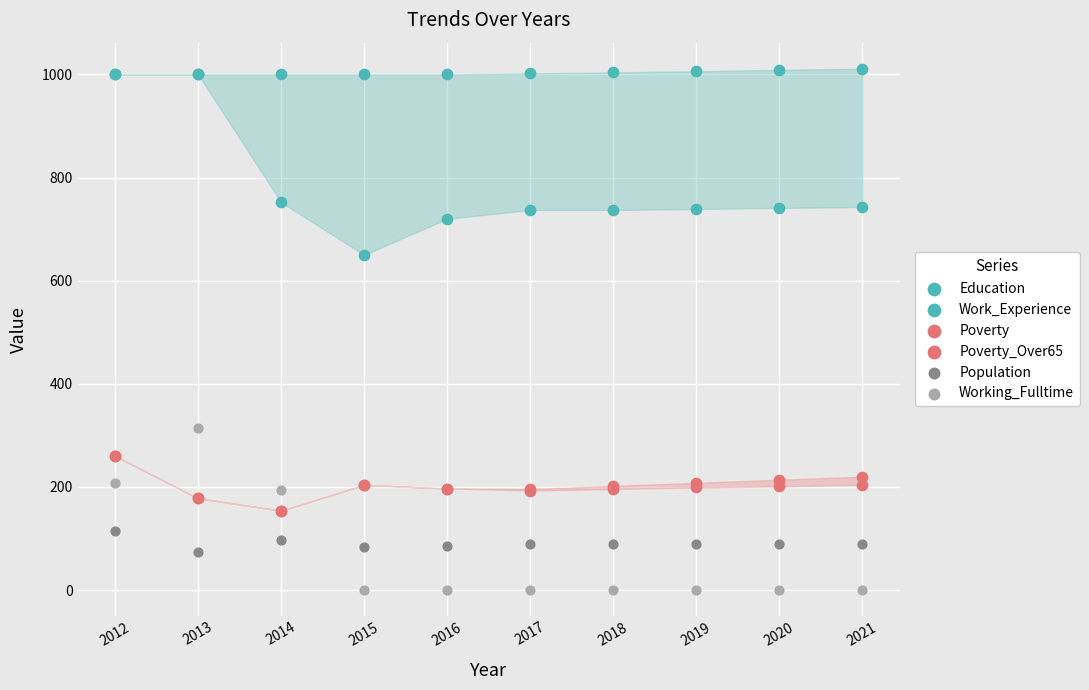

Which series reaches the maximum Y coordinate?

Work_Experience